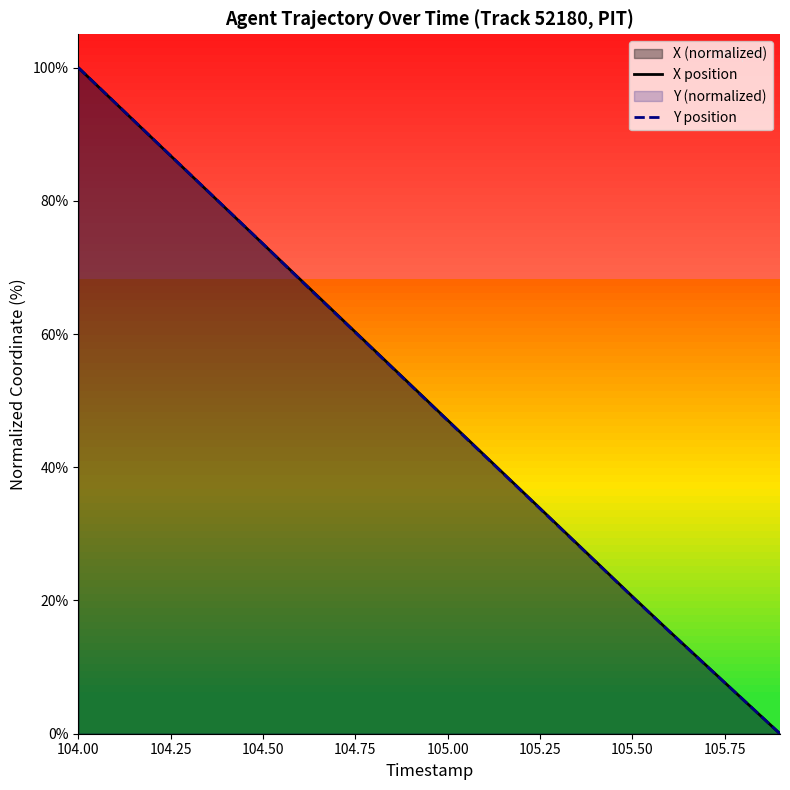

At which category is the sum across all series the highest?

104.00